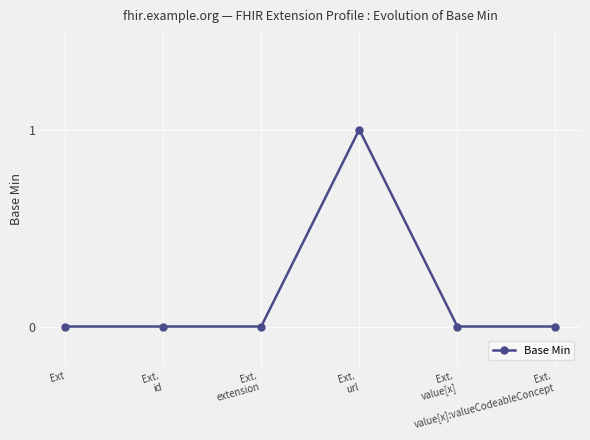

What is the change in value from Ext.
url to Ext.
value[x]:valueCodeableConcept?

-1